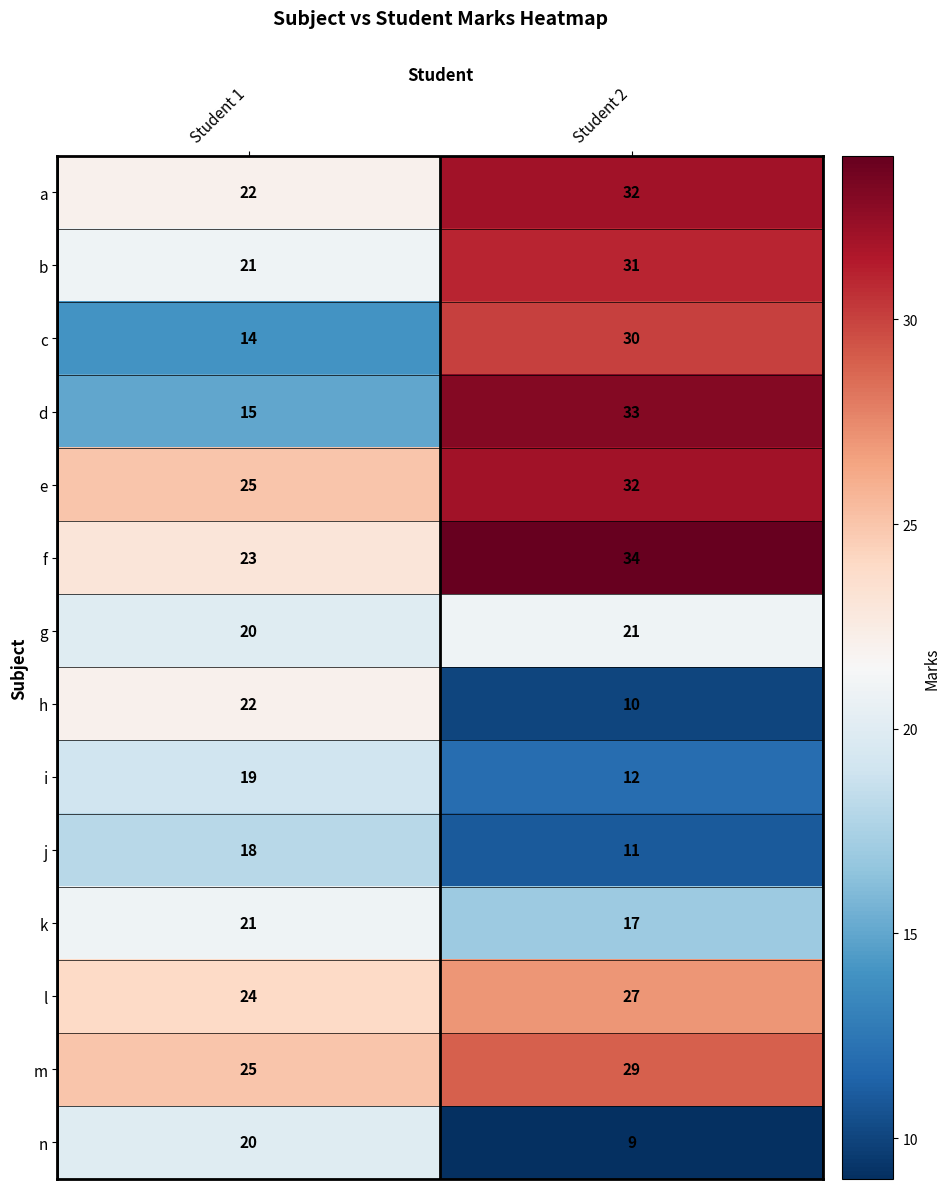

What is the minimum value shown in the chart?

9